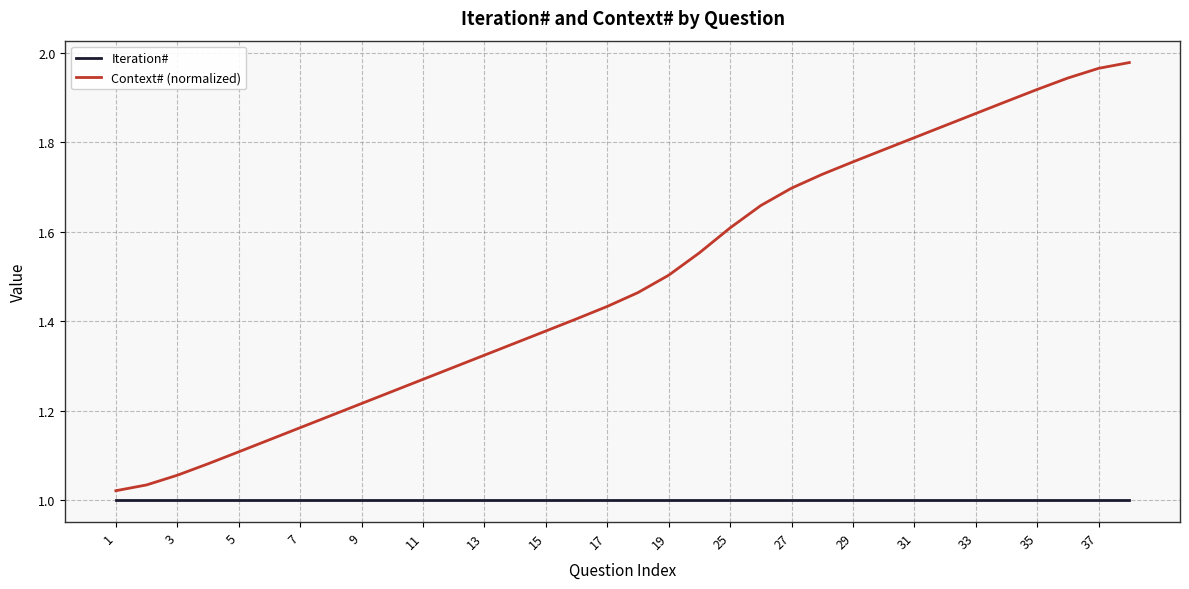

True or false: Context# (normalized) and Iteration# intersect in this chart.

False